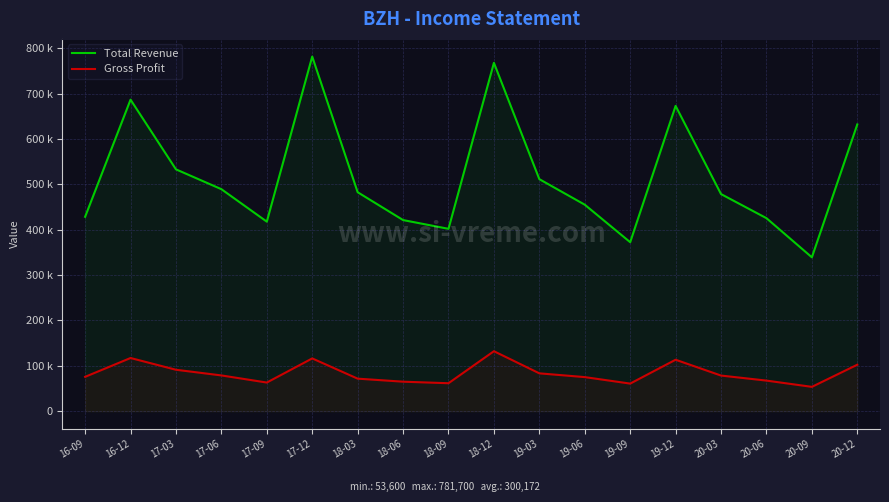

Is the value of Gross Profit at 17-12 greater than the value of Total Revenue at 19-12?

No